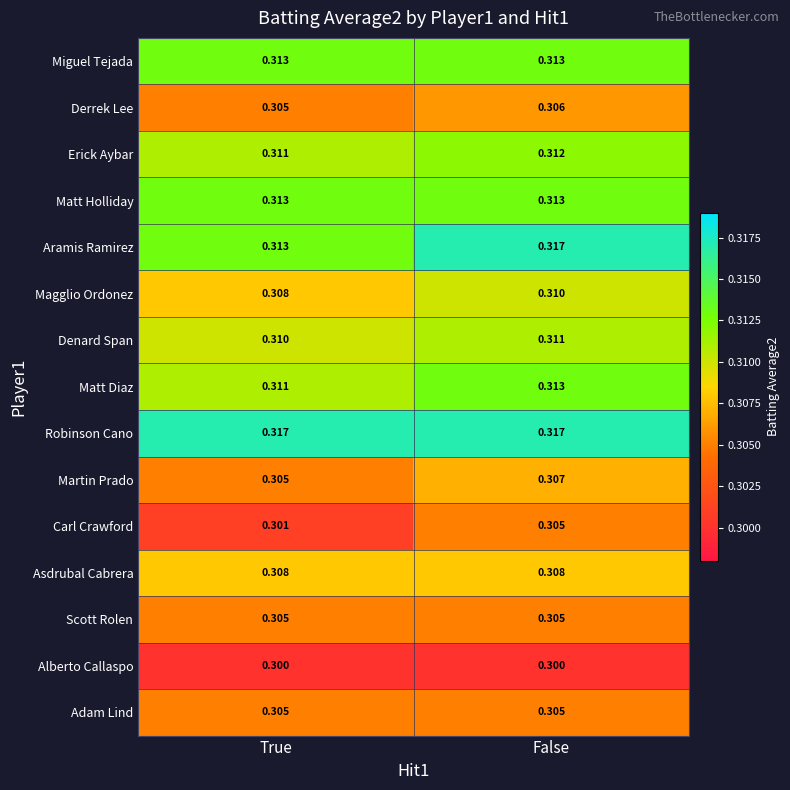

List the labels in order of Matt Diaz value, largest first.

False, True